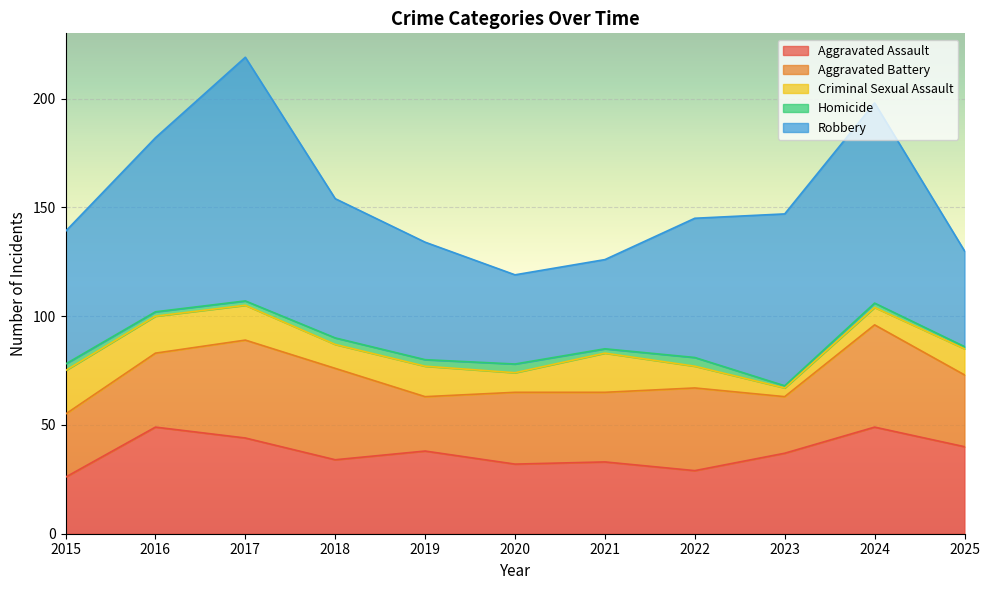

What is the smallest value displayed?

1